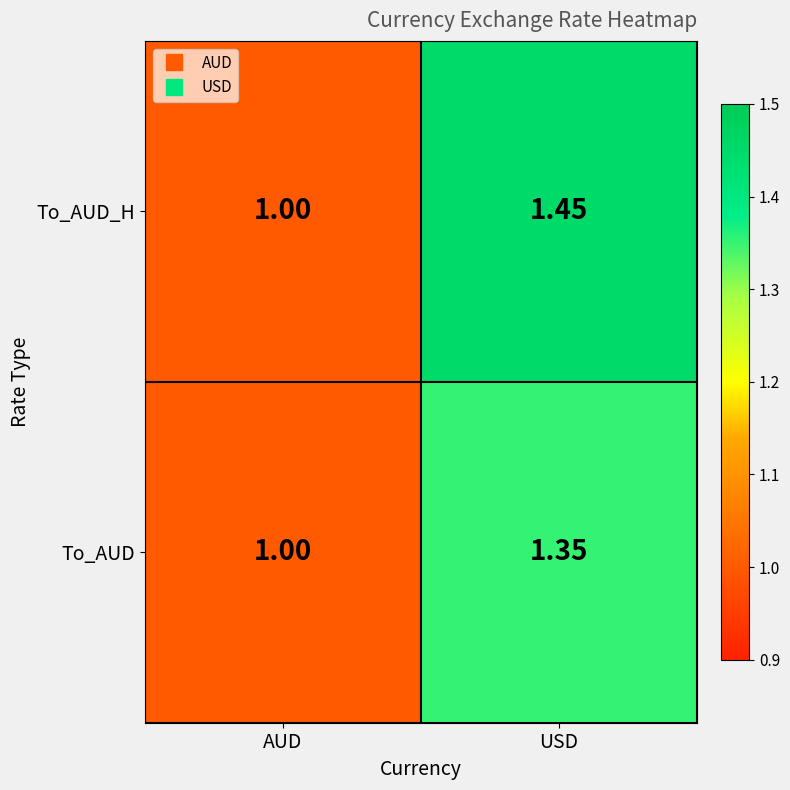

At which label does To_AUD reach its minimum?

AUD